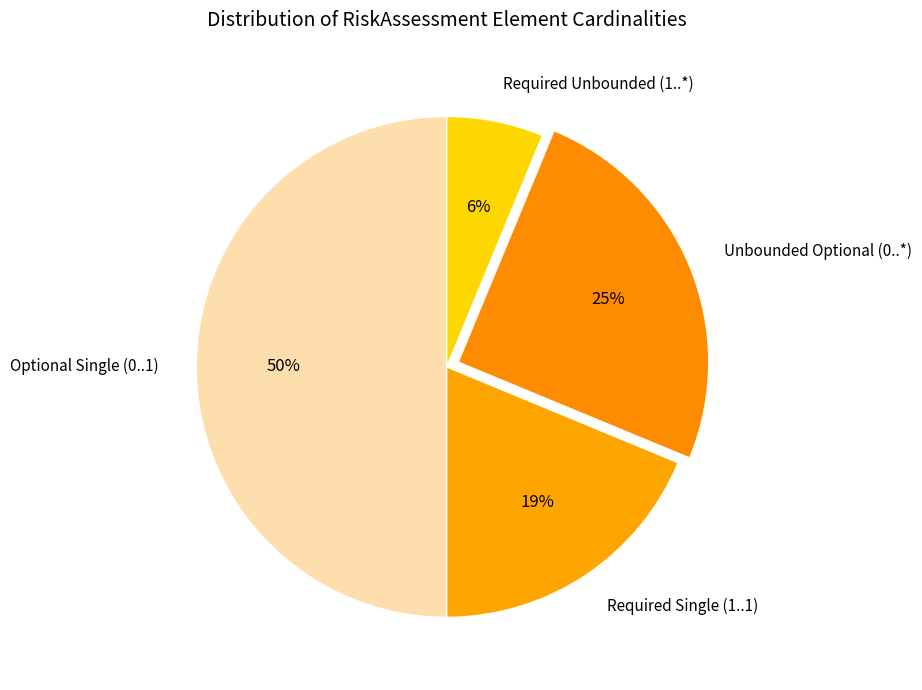

Which category has the biggest portion of the pie?

Optional Single (0..1)